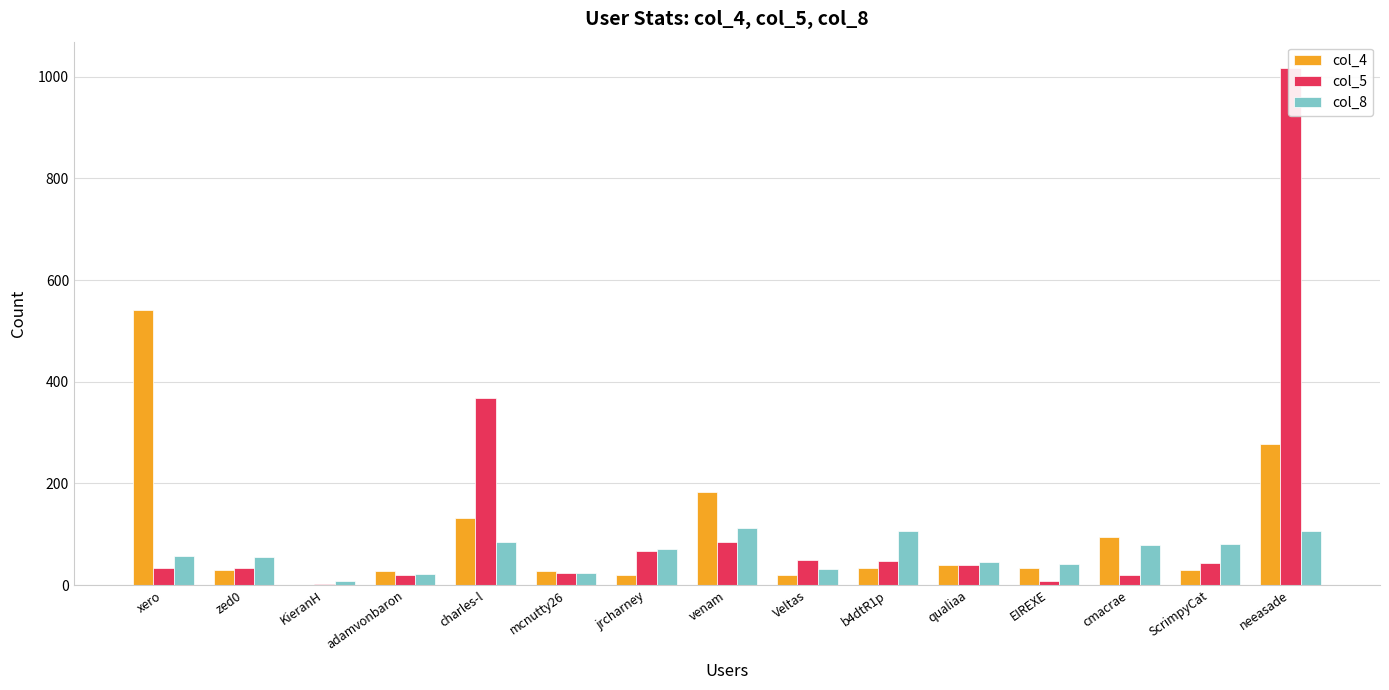

List the labels in order of col_4 value, largest first.

xero, neeasade, venam, charles-l, cmacrae, qualiaa, b4dtR1p, EIREXE, zed0, ScrimpyCat, mcnutty26, adamvonbaron, Veltas, jrcharney, KieranH